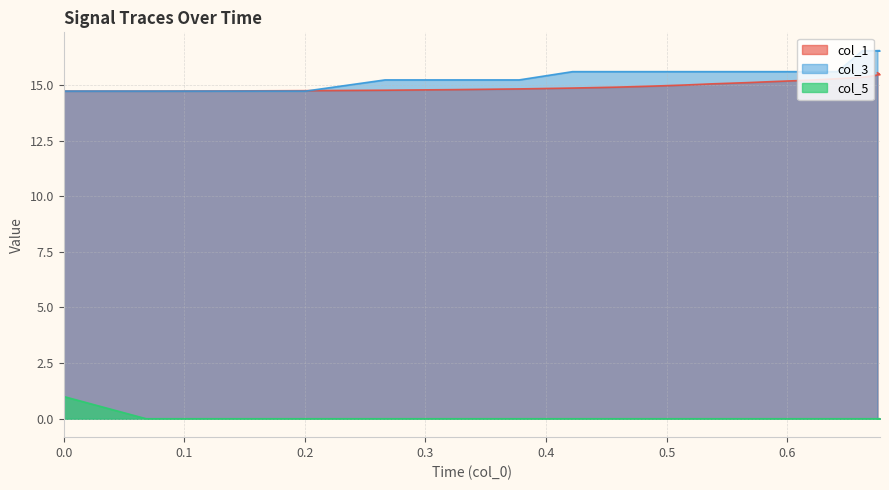

How many data points does each series have?

20